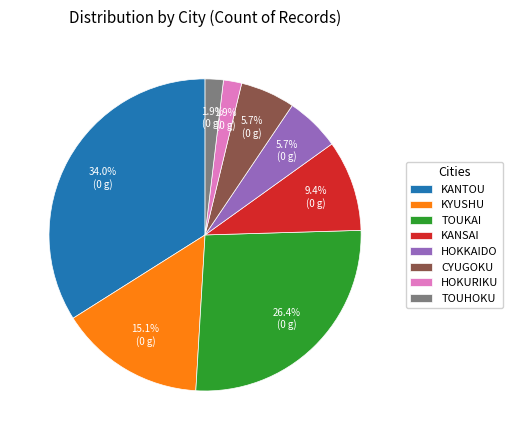

Count the number of slices in the pie.

8